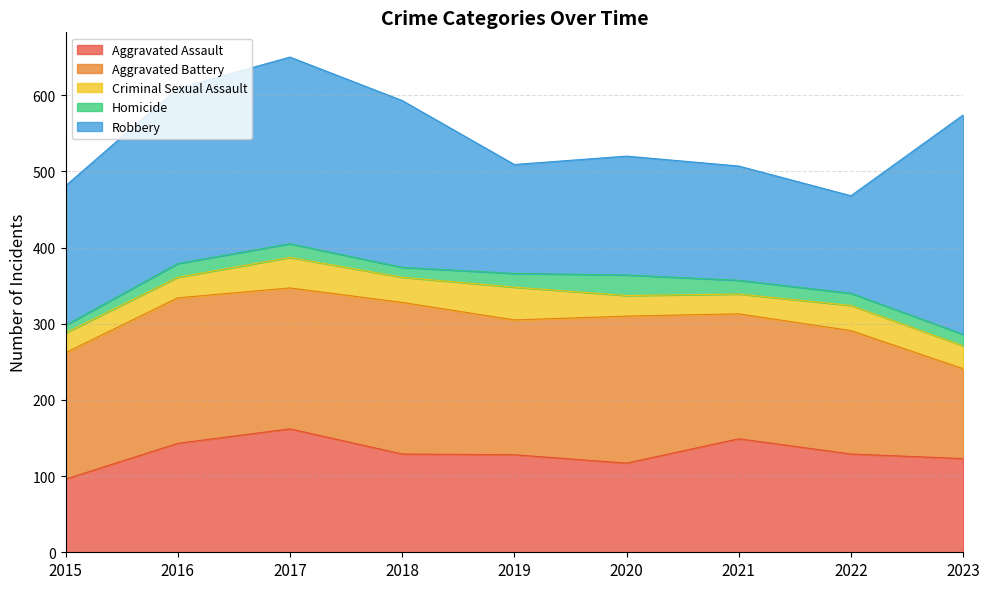

What is the difference between the highest and lowest values at 2019?

159